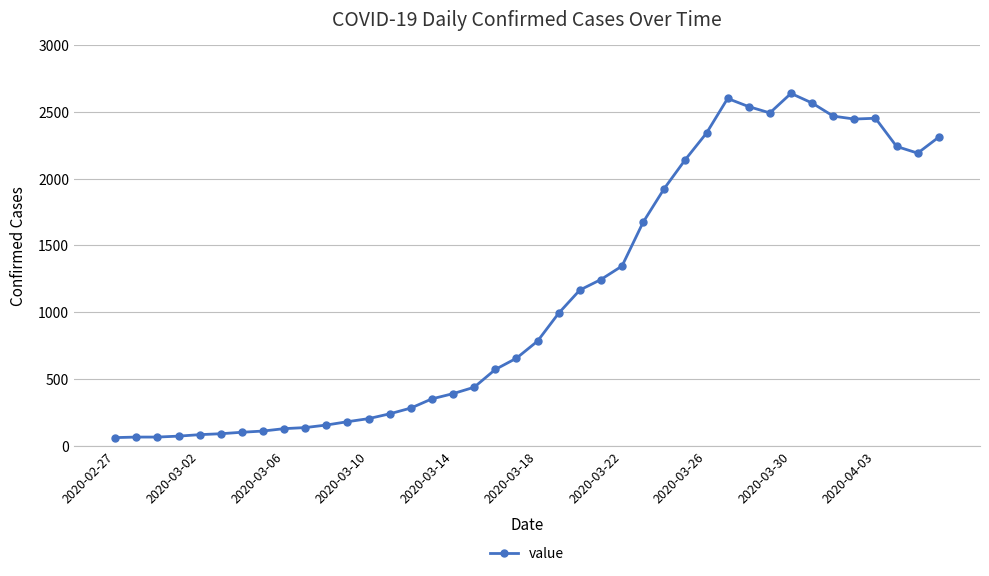

What is the sum of all values?

44917